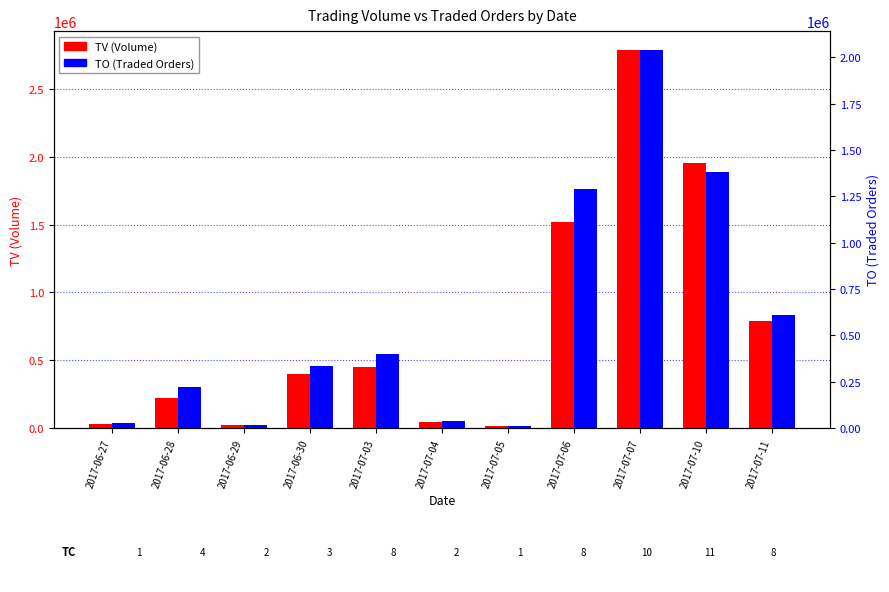

What is the minimum value for TO?

8700